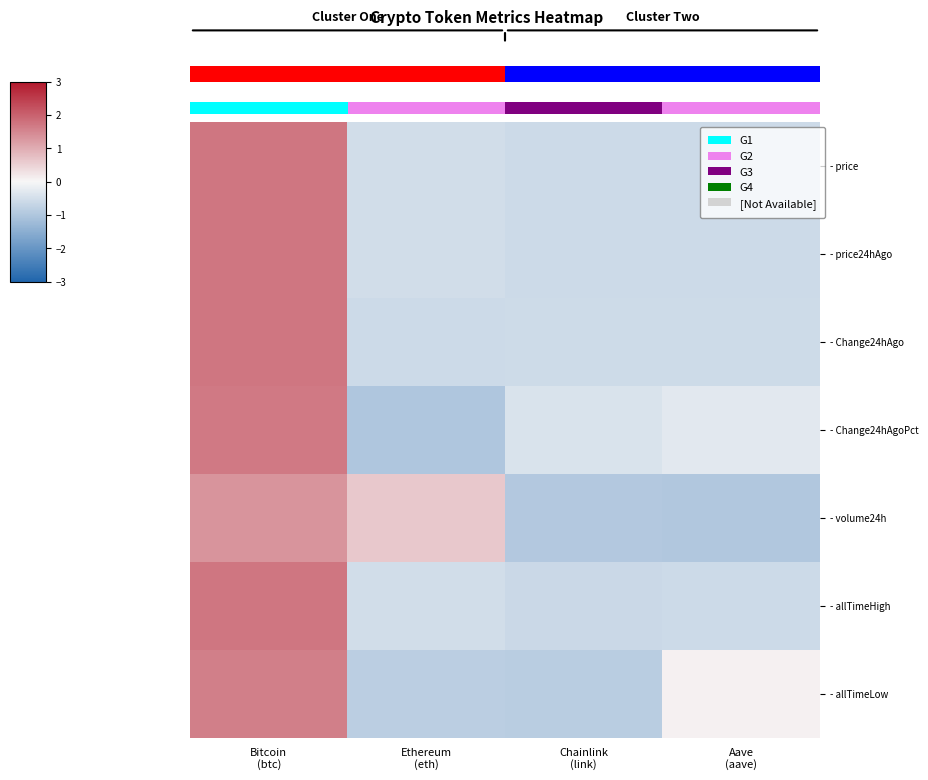

What is the spread (max minus min) of values at Bitcoin (btc)?

0.4